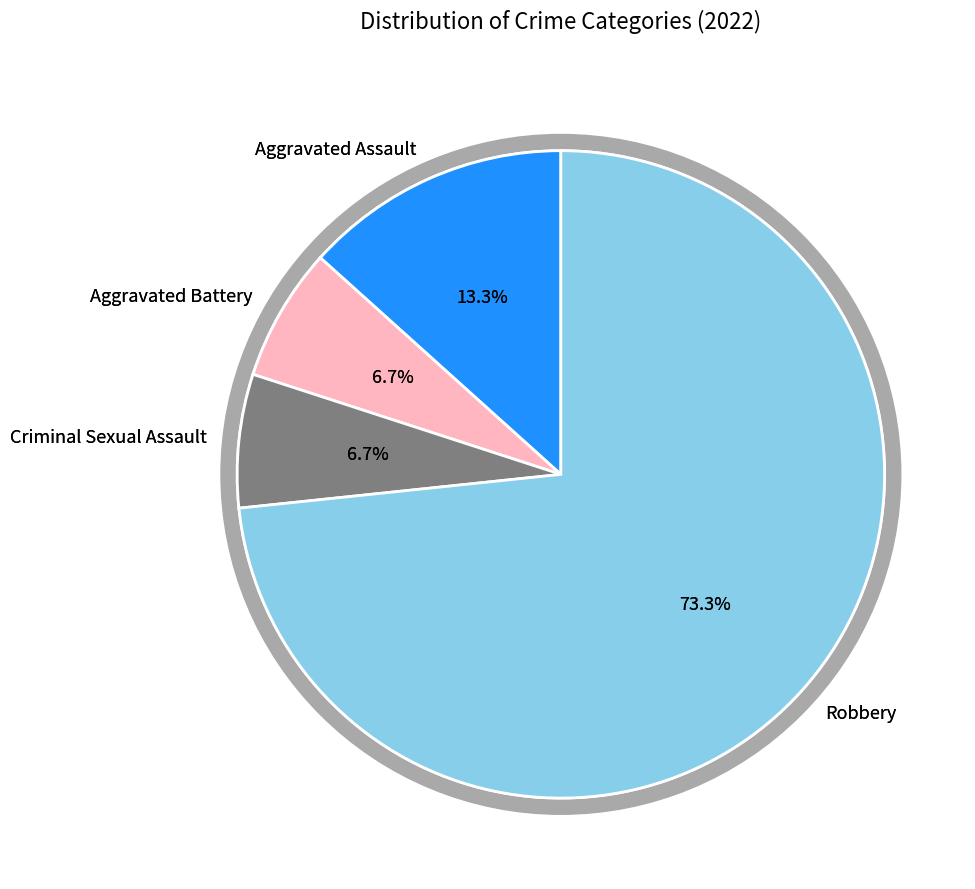

How many segments does this pie chart have?

4